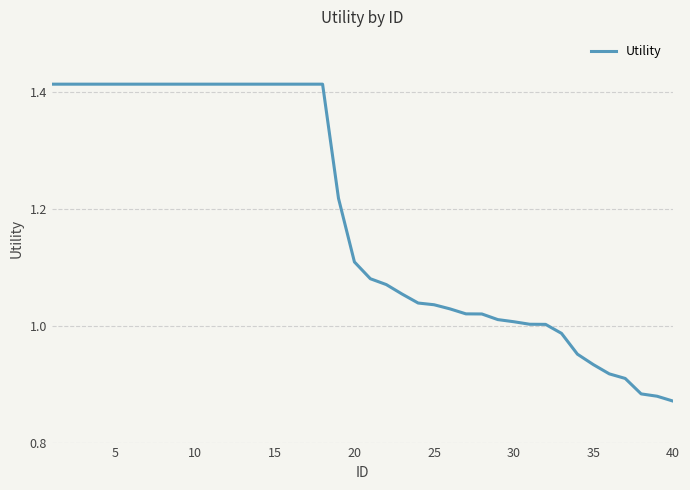

How many lines are shown in the chart?

1